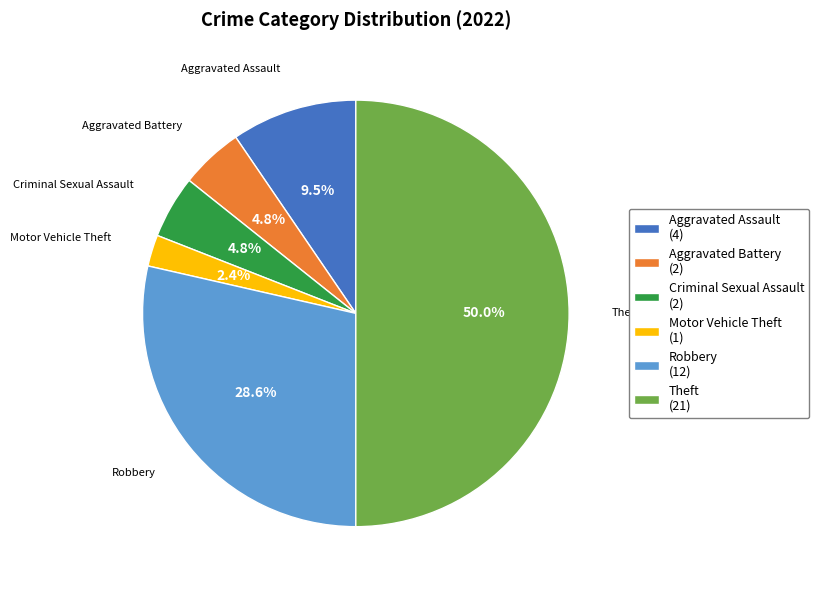

What is the smallest slice in the pie chart?

Motor Vehicle Theft